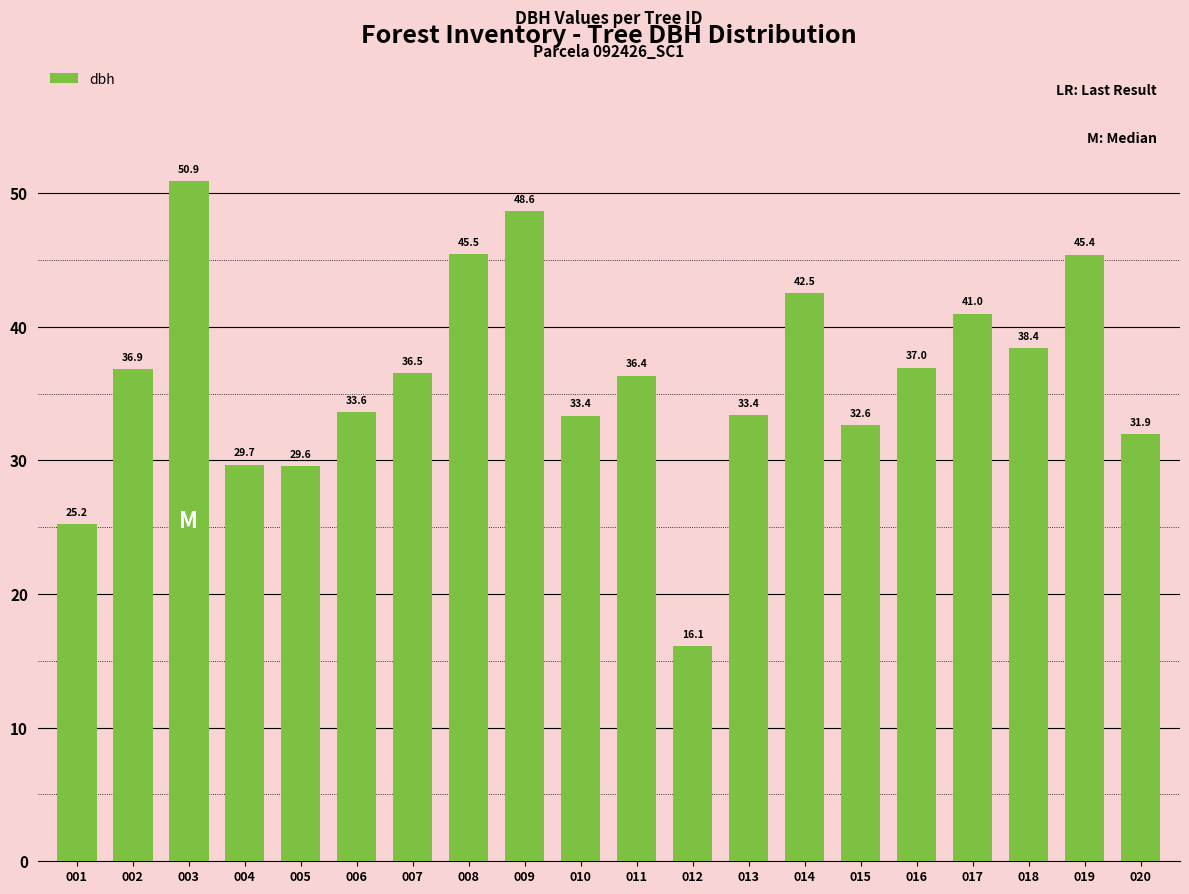

Approximately how many times larger is the value at 017 compared to 015?

1.3